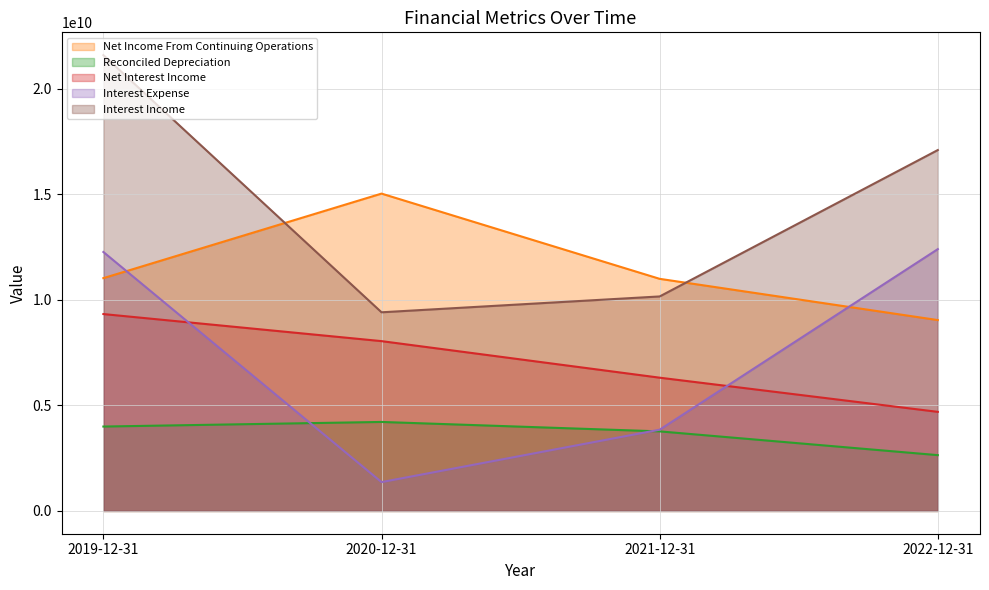

What is the spread (max minus min) of values at 2022-12-31?

14455000000